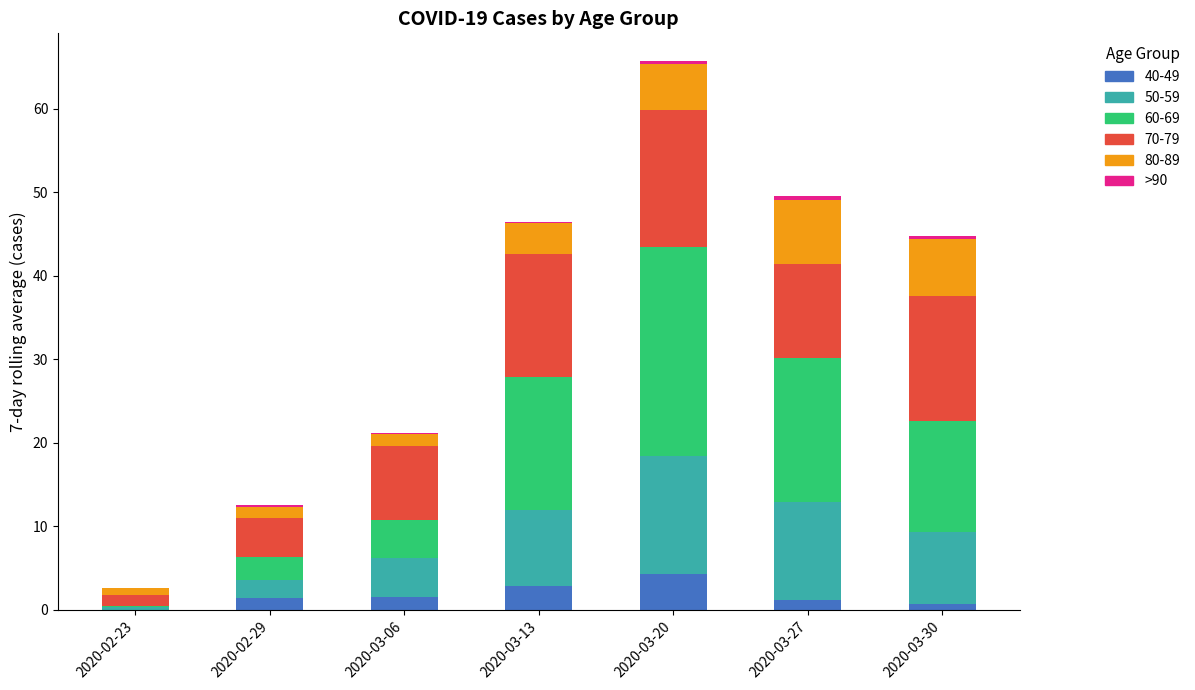

The 40-49 series shows 2.9 at 2020-03-13. True or false?

True